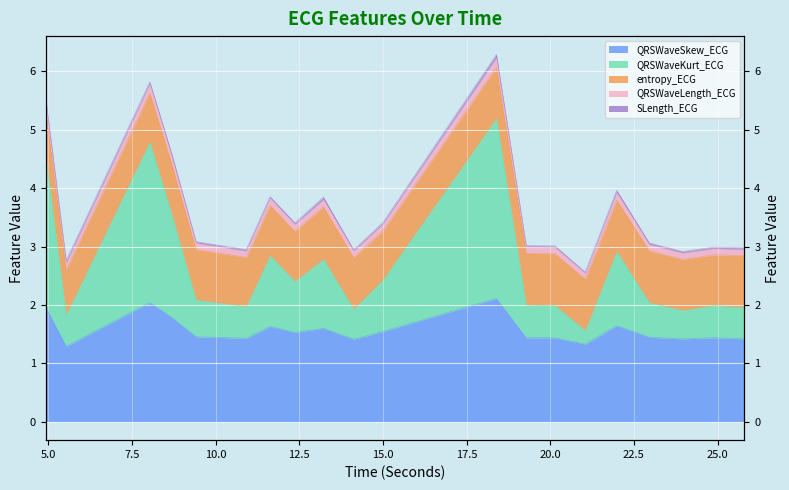

True or false: QRSWaveLength_ECG has more than 0 interior local peaks.

True